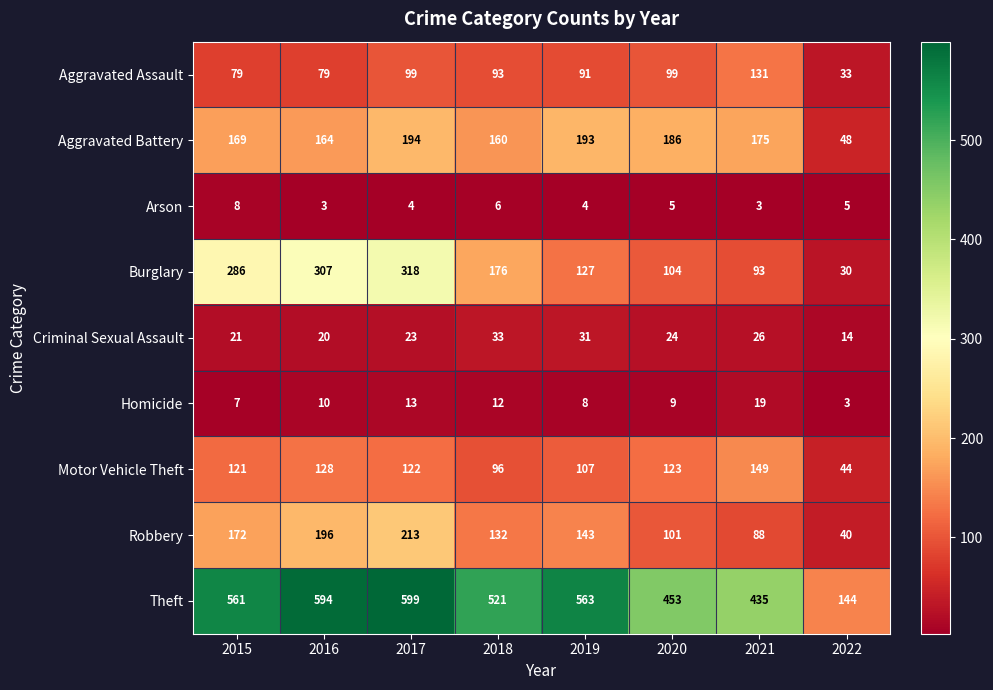

Which series has the largest total across all categories?

Theft